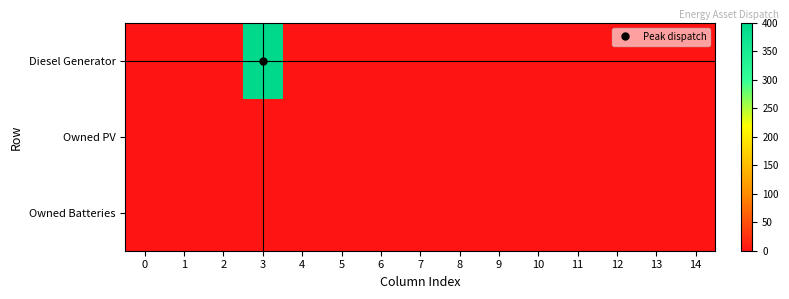

Between 10 and 11, which is larger?

10